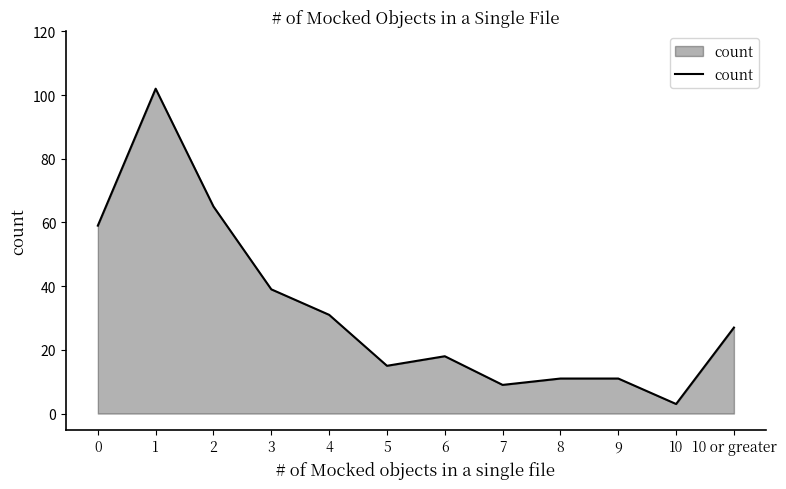

What is the ratio of the value at 4 to the value at 3?

0.8